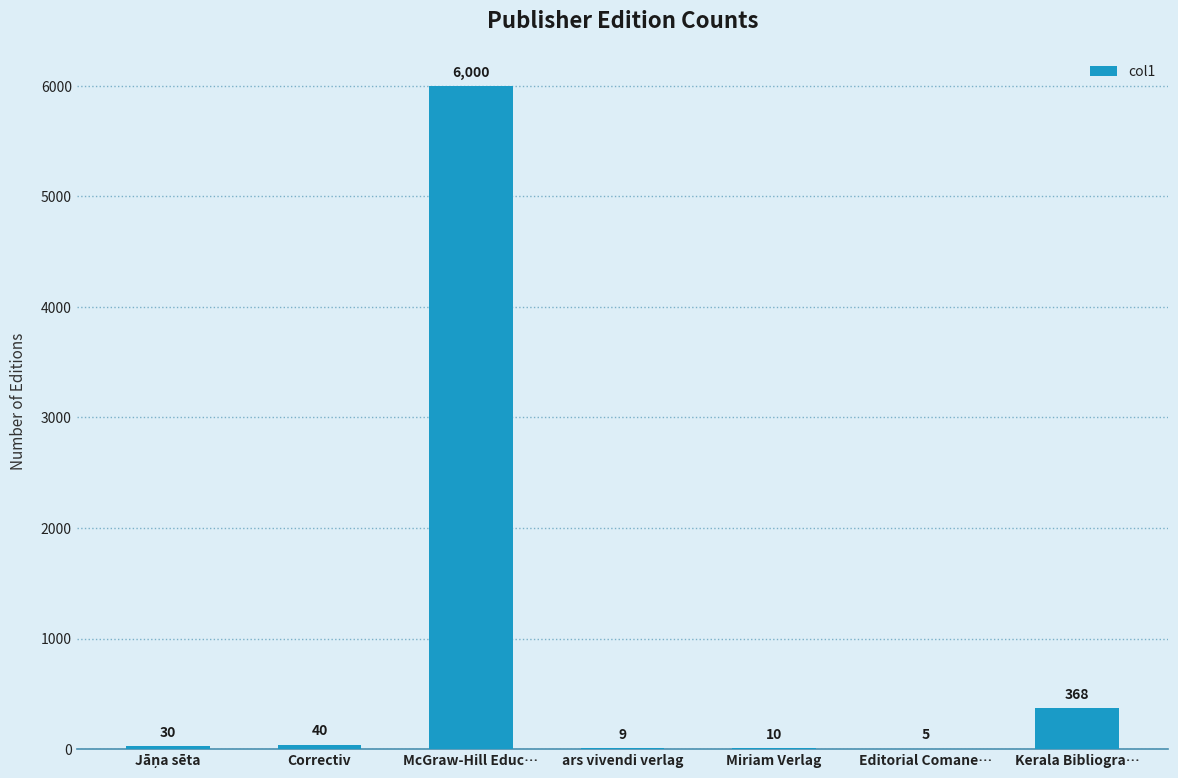

The chart shows a value of 5 at Editorial Comane…. True or false?

True